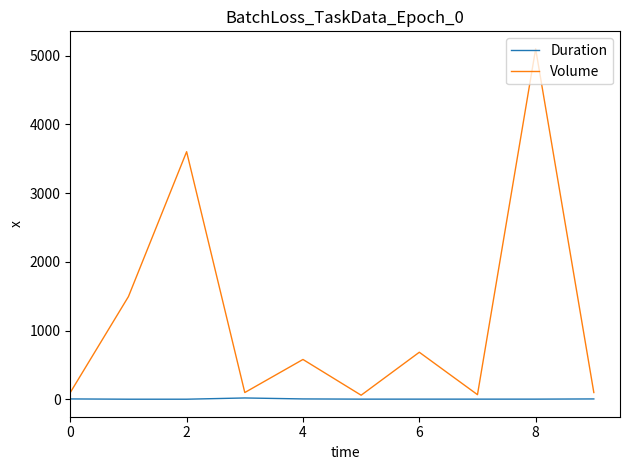

Which series has the widest spread of values?

Volume